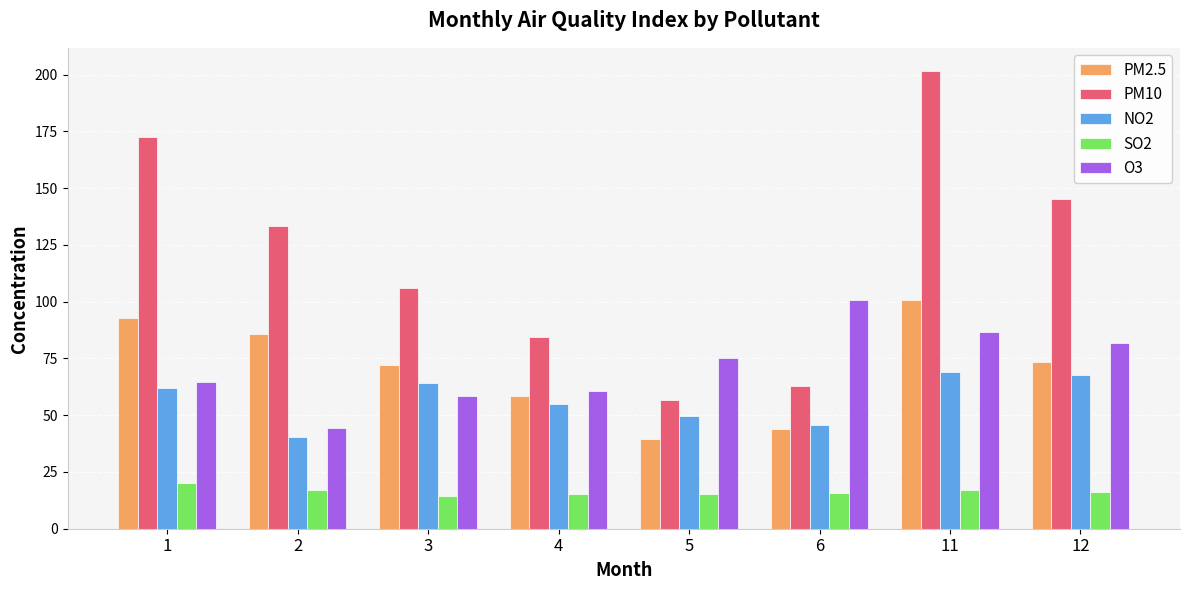

What is the difference between the maximum and second lowest values in the O3 series?

42.5